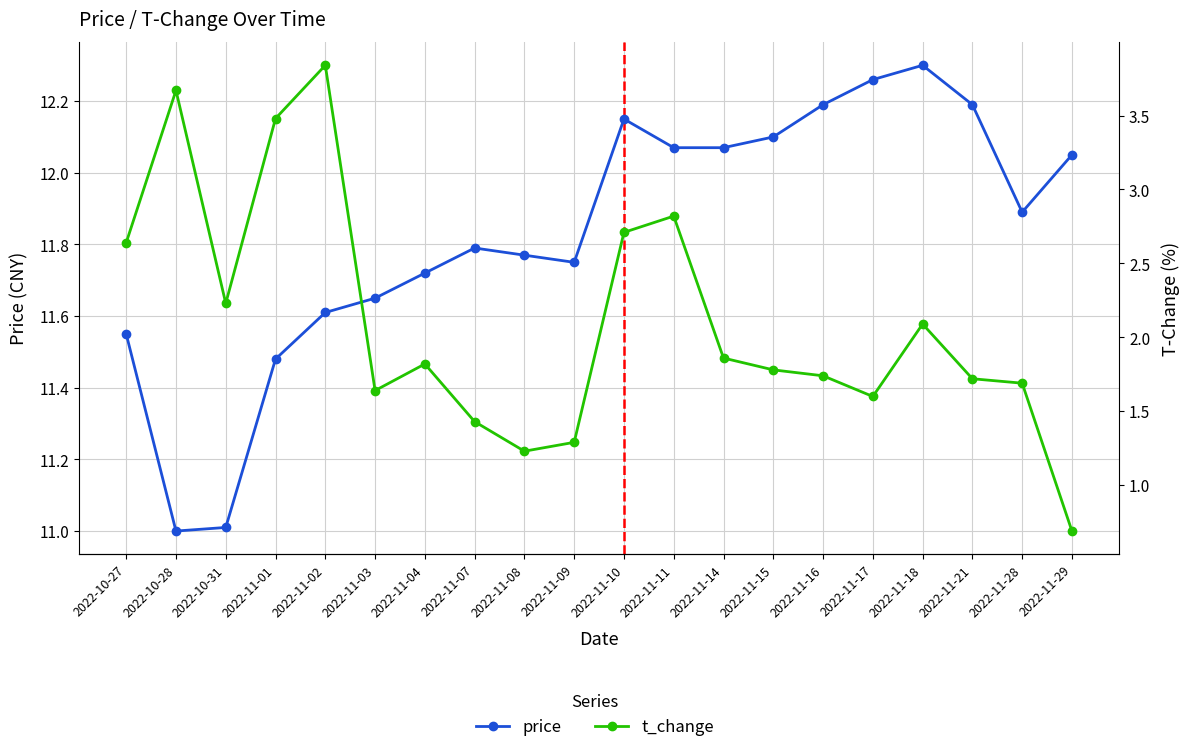

Which has a higher value, 2022-11-02 or 2022-11-29?

2022-11-29